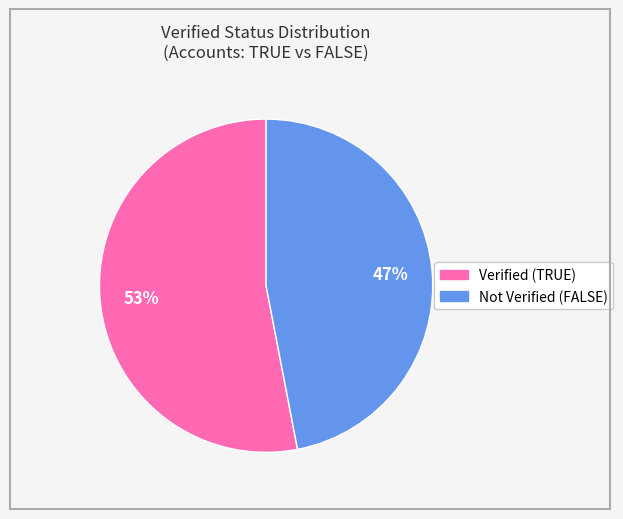

To the nearest percent, what is the difference between the largest and smallest slice percentages?

6%